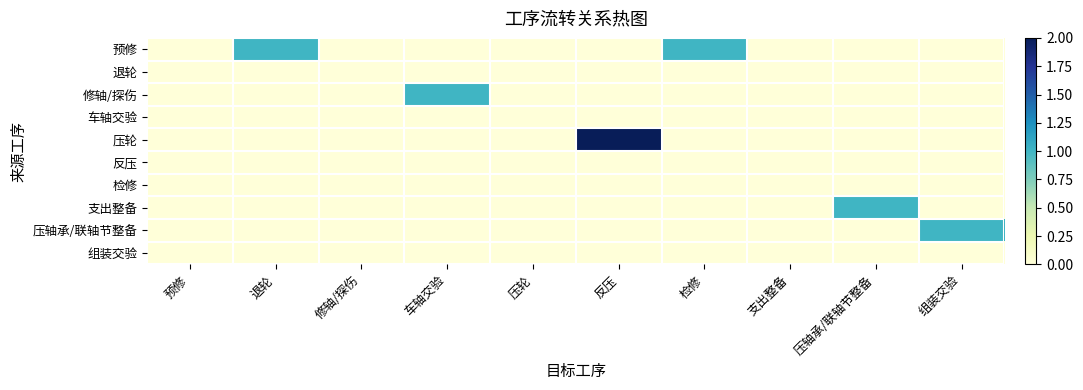

Which has a higher value, 压轴承/联轴节整备 or 反压?

压轴承/联轴节整备